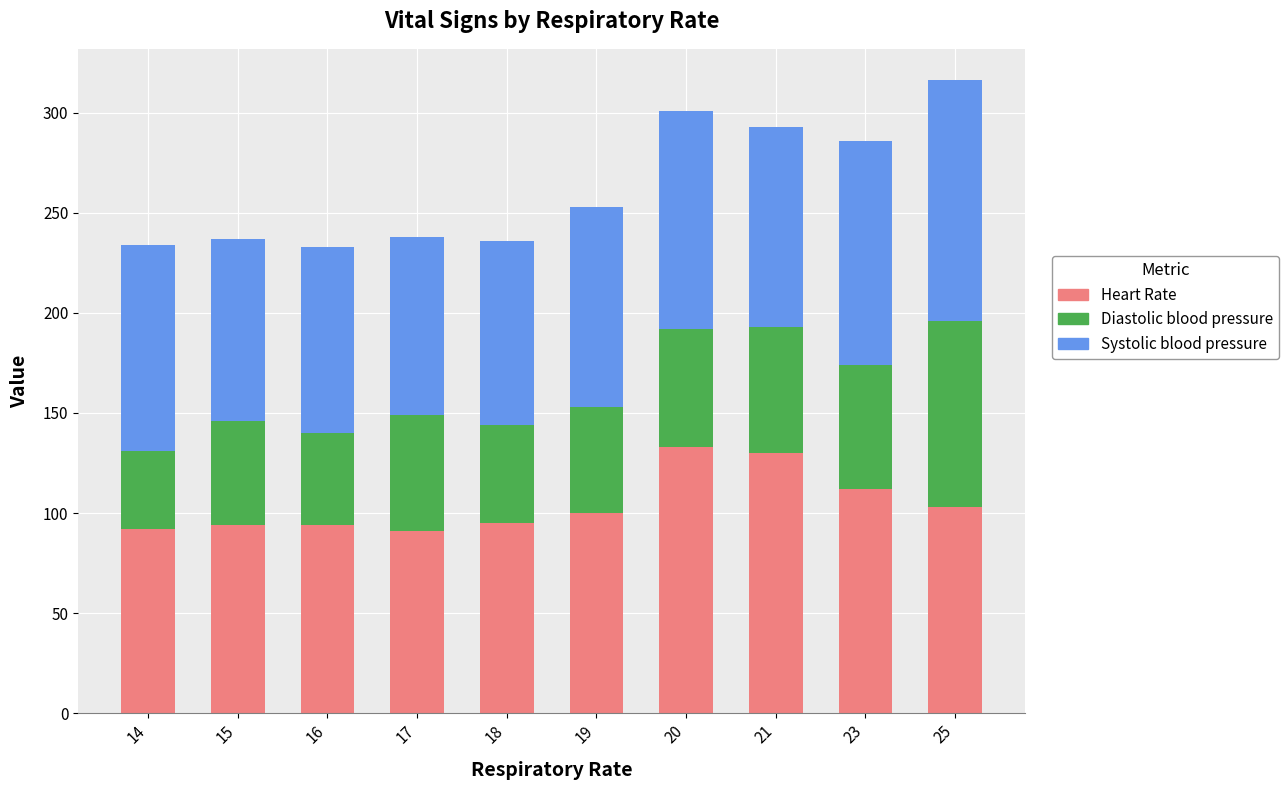

The Heart Rate series shows 60 at 16. True or false?

False